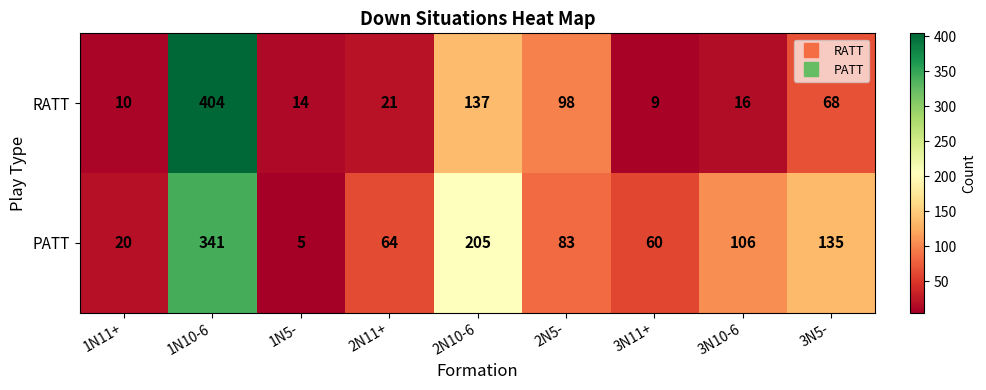

Where is RATT nearest to the value 206?

2N10-6